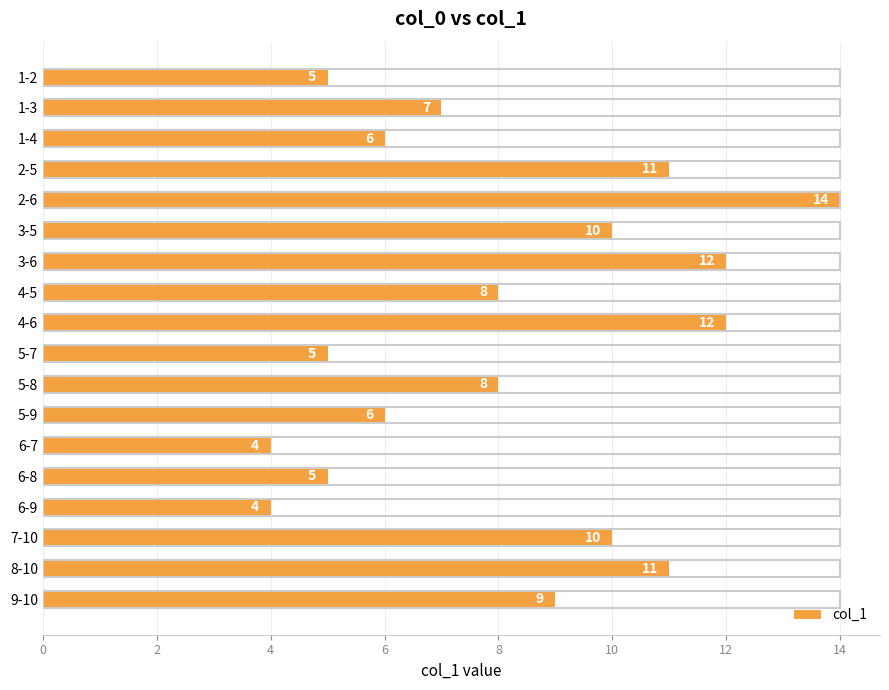

What is the label of the 11th bar from the bottom?

4-5